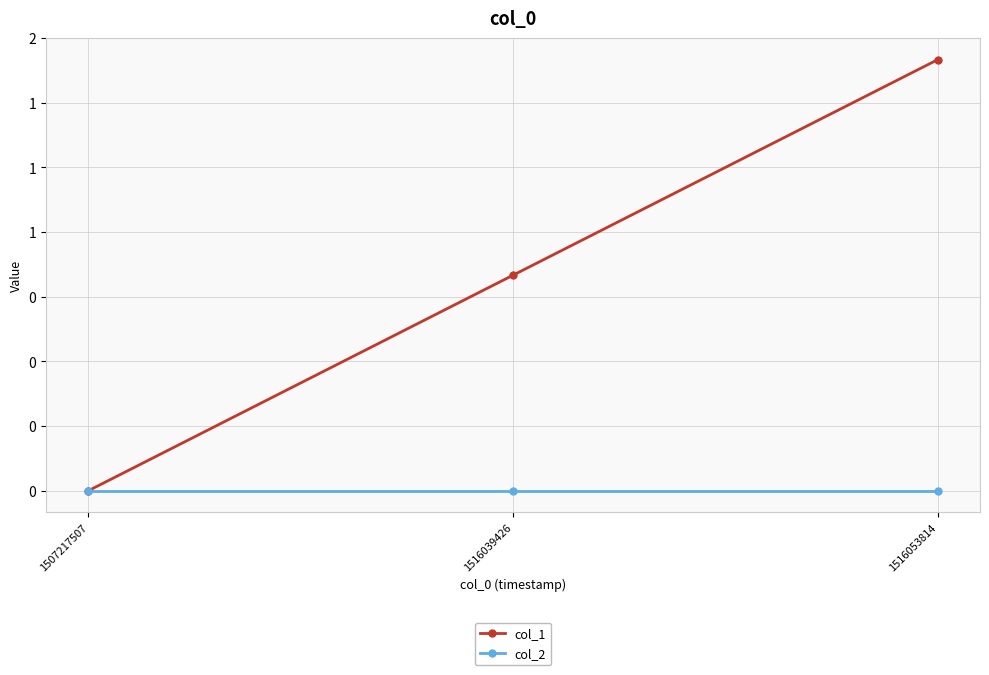

Between 1507217507 and 1516039426, which series saw the biggest shift?

col_1